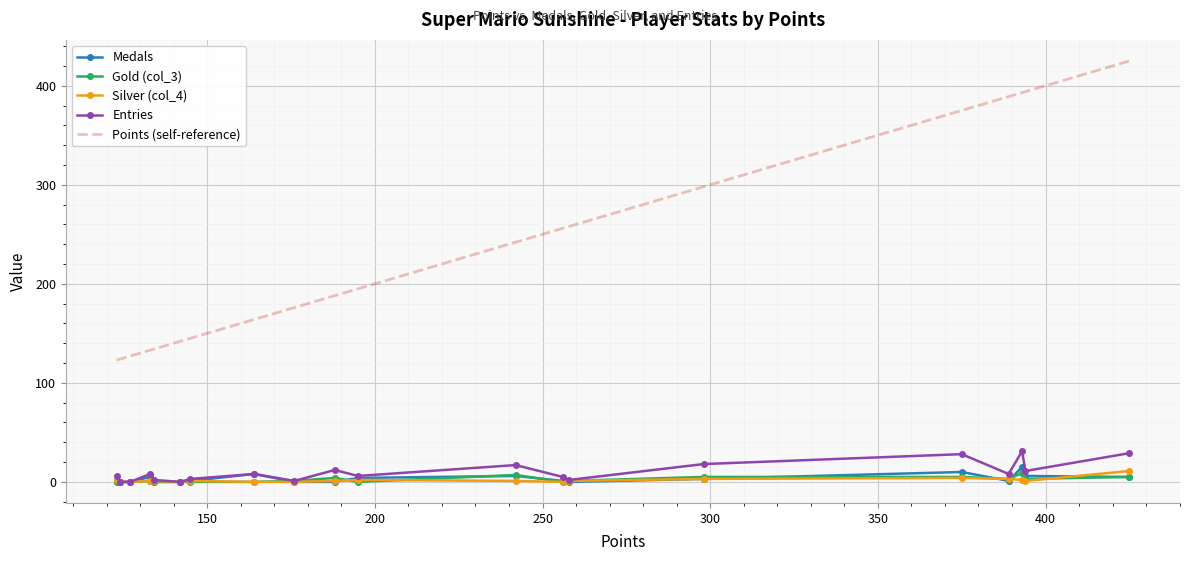

What is the maximum value for Entries?

31